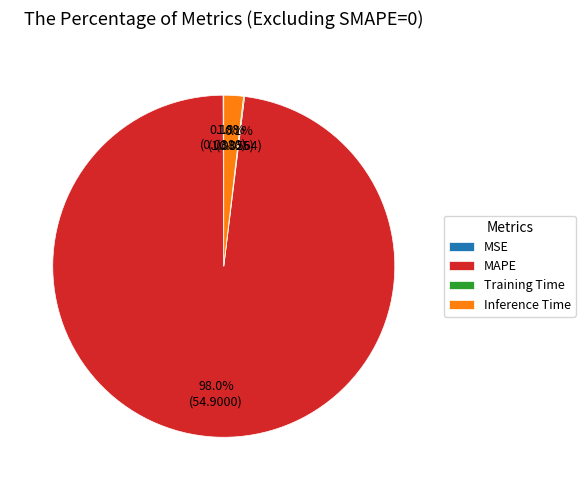

What is the majority slice?

MAPE